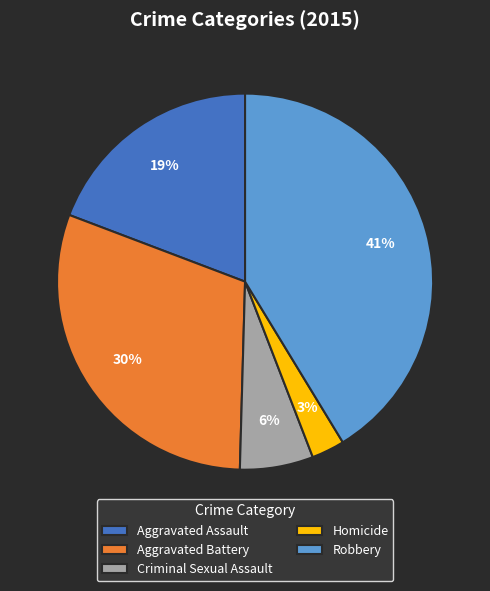

Between Aggravated Assault and Robbery, which is larger?

Robbery